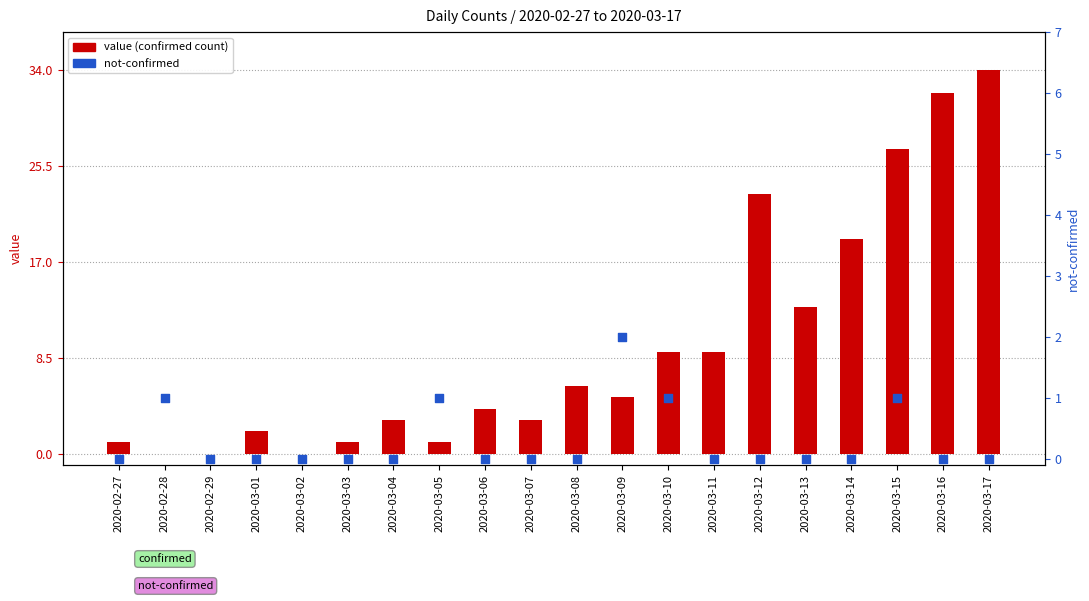

Which series has the largest Y range (max minus min)?

value